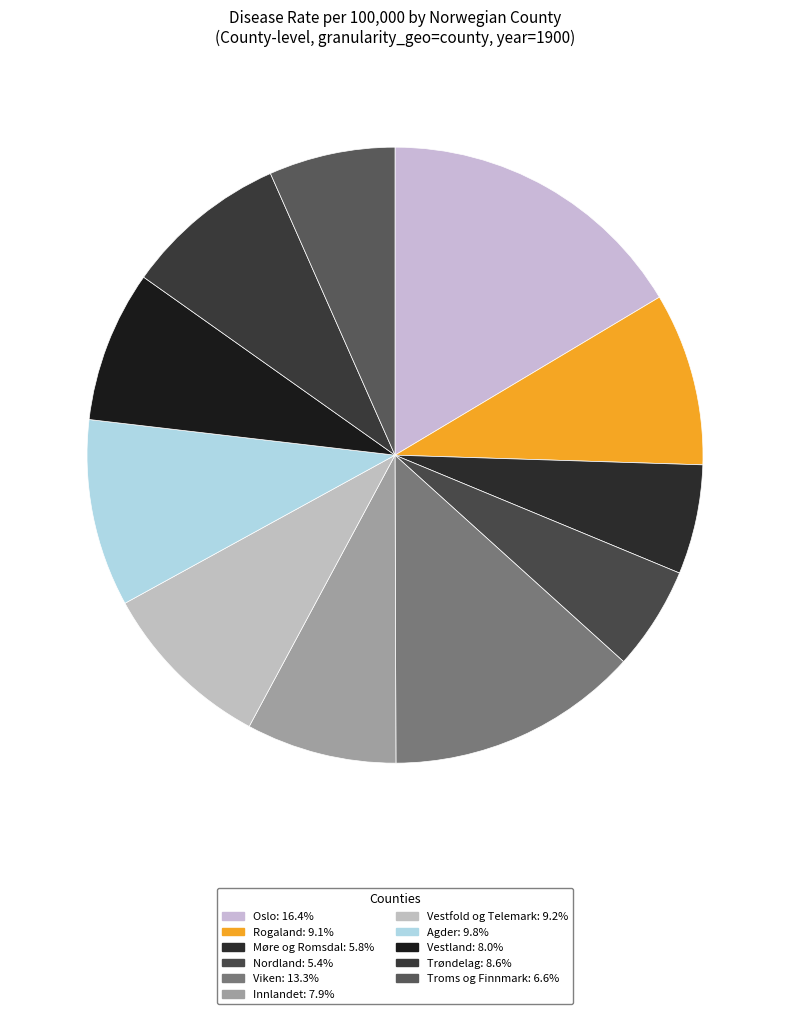

To the nearest percent, what is the difference between the Rogaland and Agder slice percentages?

1%